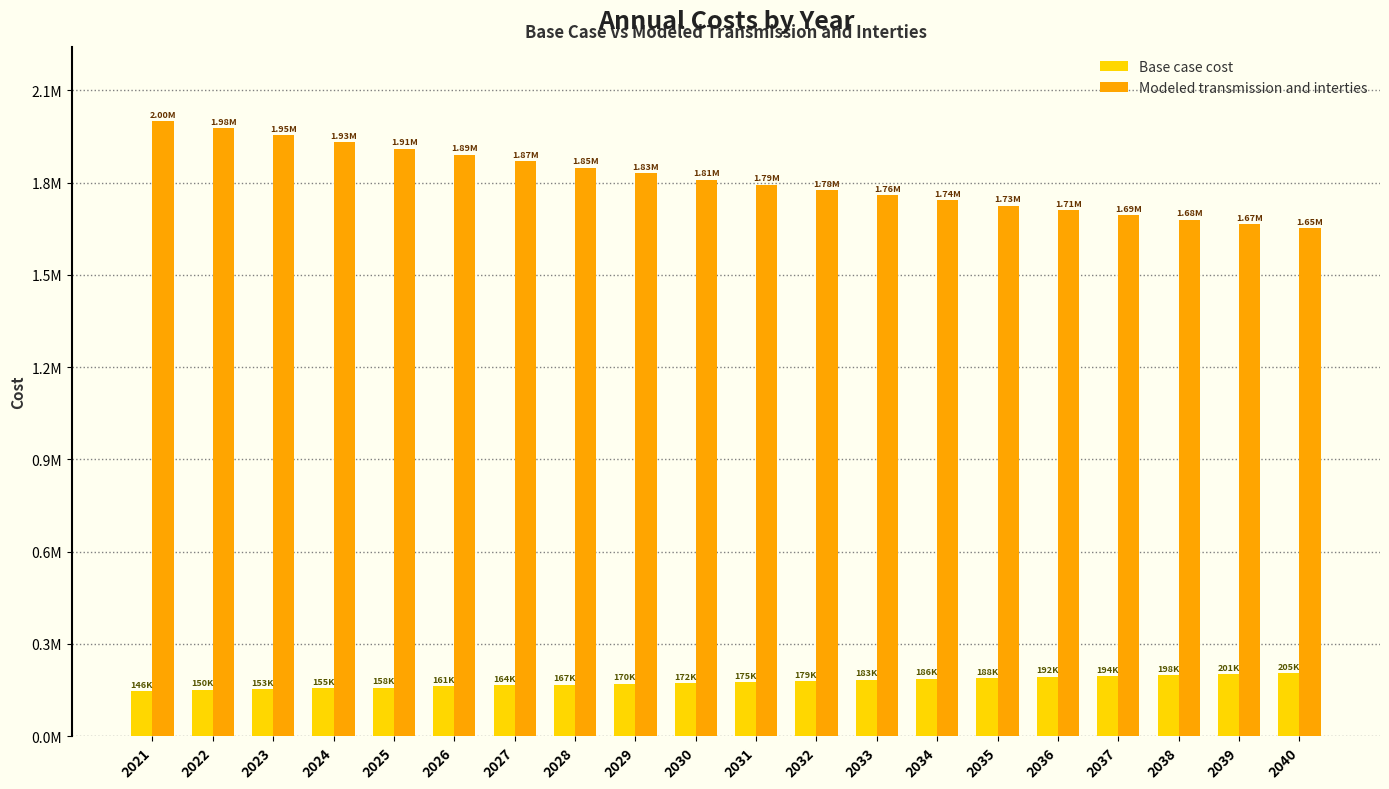

What is the value of the Modeled transmission and interties bar at the 2nd from the left?

1977433.7